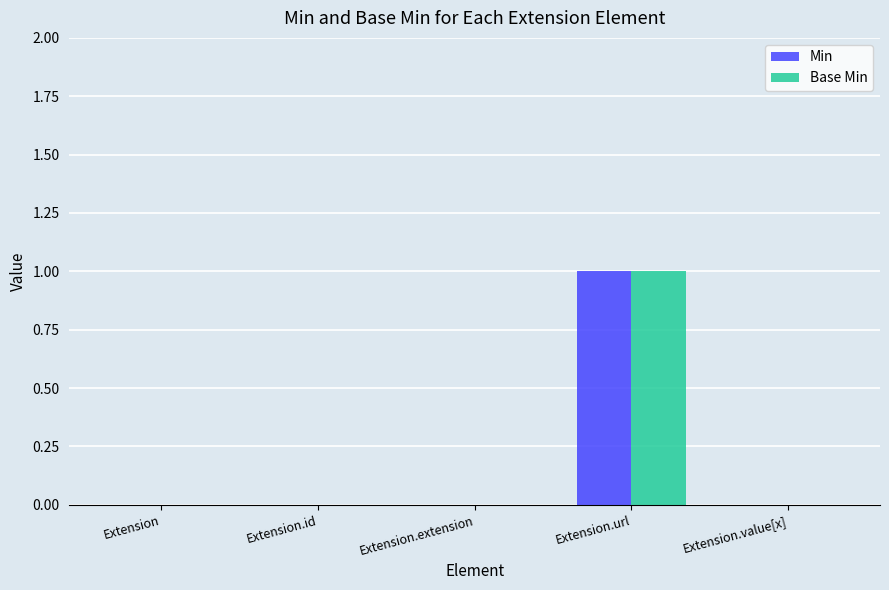

At which category is the sum across all series the highest?

Extension.url